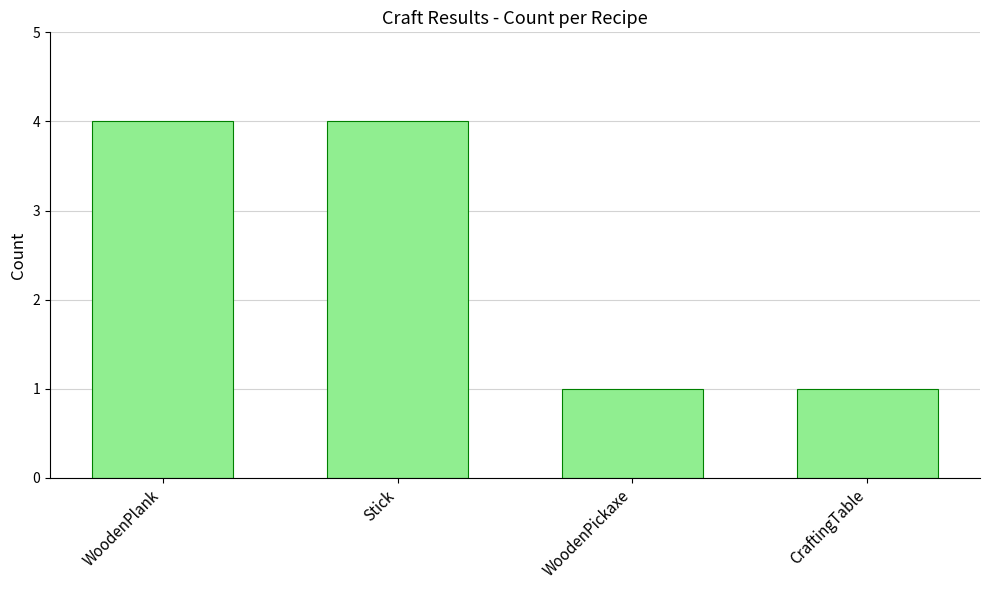

Between Stick and WoodenPickaxe, which is larger?

Stick